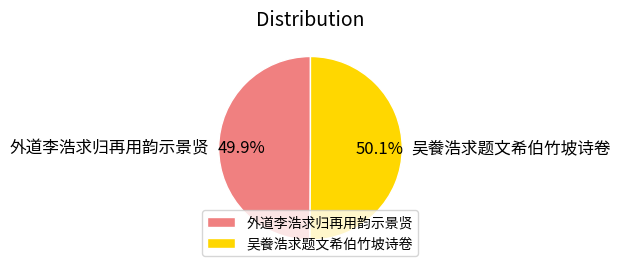

To the nearest percent, what portion does 外道李浩求归再用韵示景贤 represent?

50%